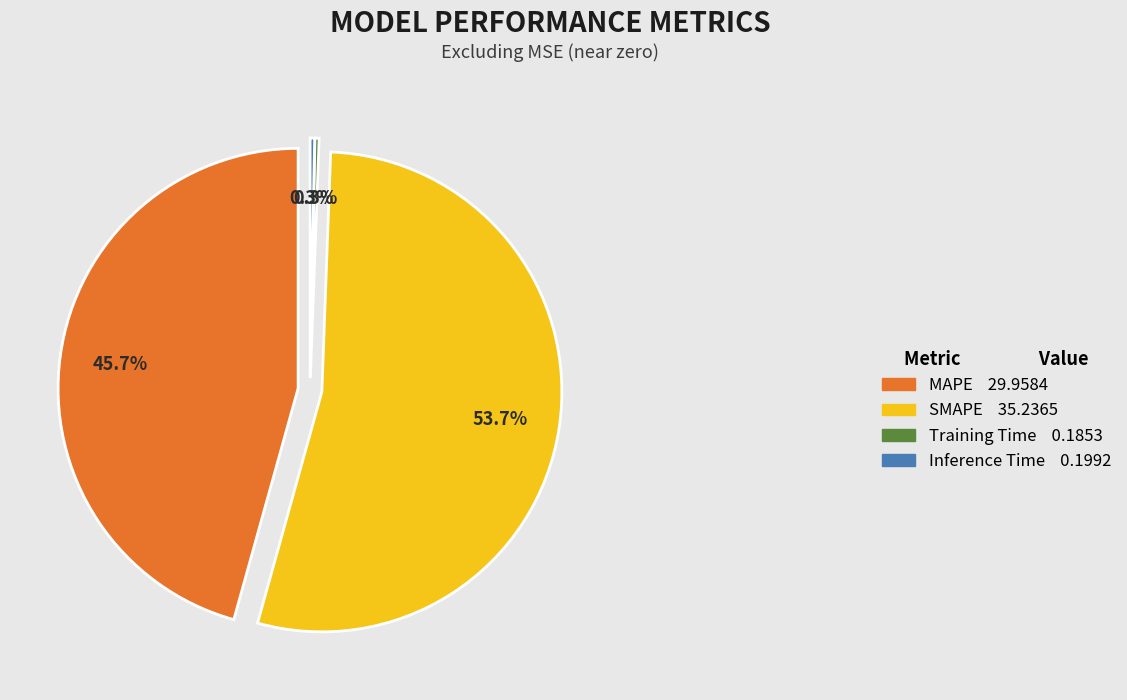

How many slices are in this pie chart?

4